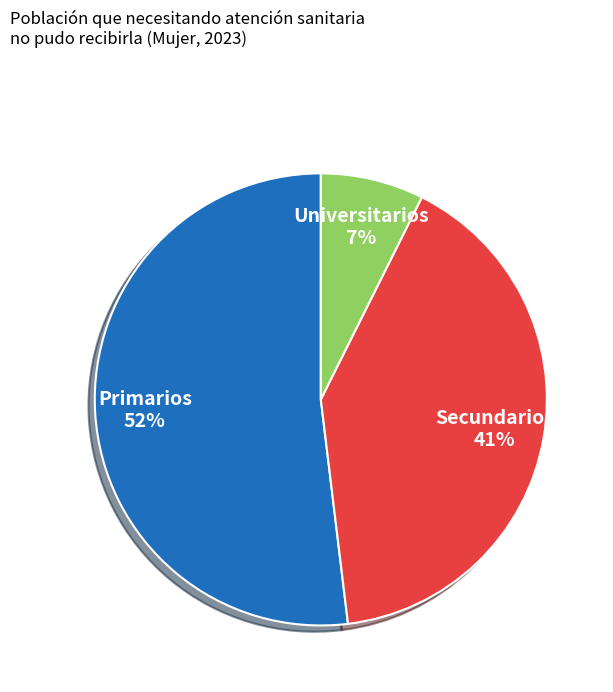

To the nearest percent, what is the difference between the largest and smallest slice percentages?

45%